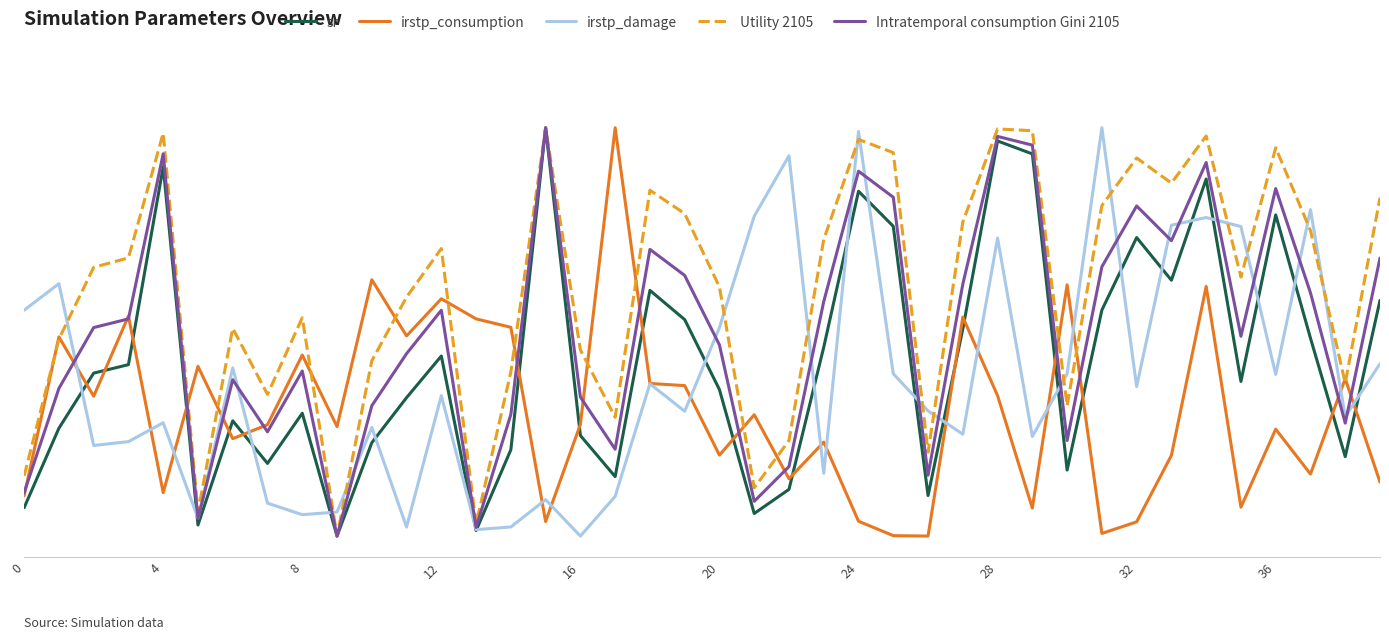

What are all the series names shown in the legend?

sr, irstp_consumption, irstp_damage, Utility 2105, Intratemporal consumption Gini 2105